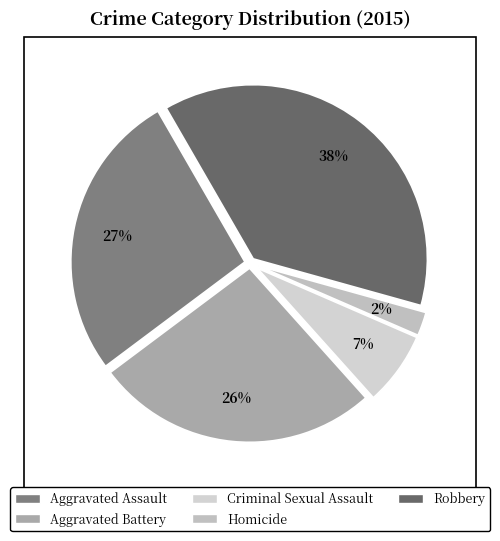

How many segments does this pie chart have?

5